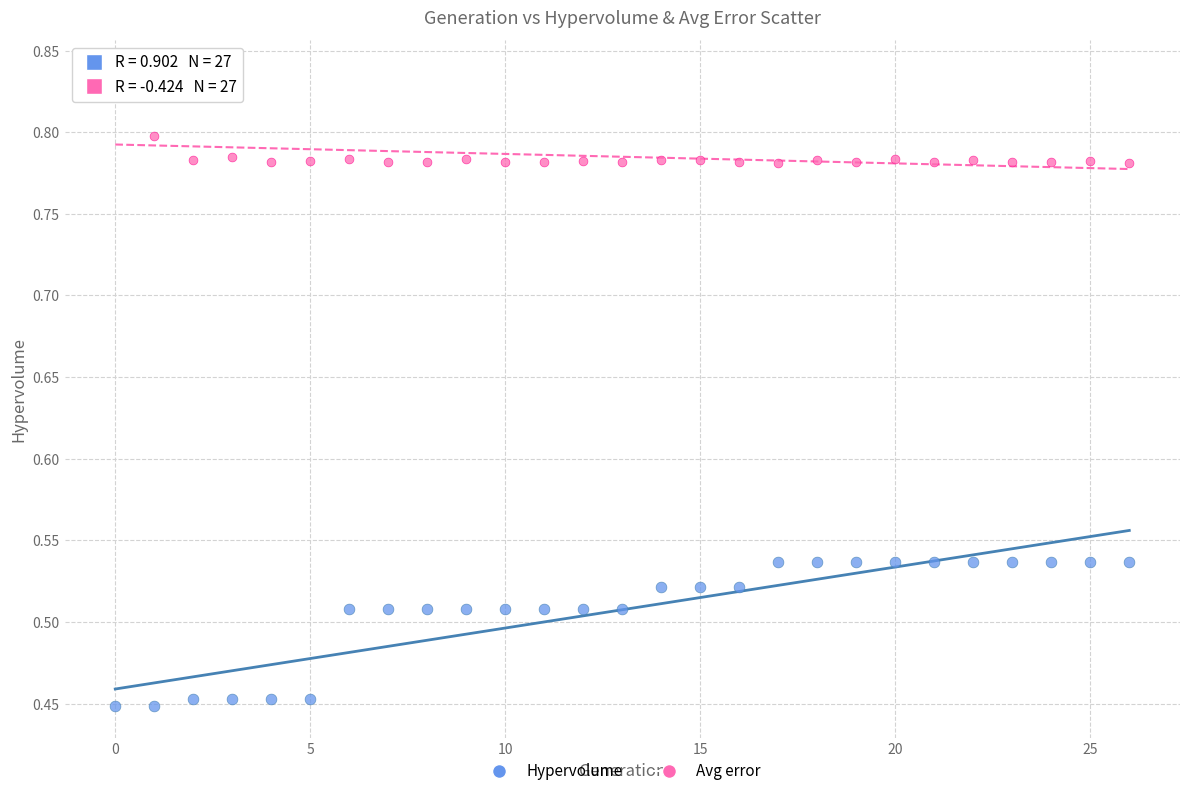

What are all the series names shown in the legend?

Hypervolume, Avg error